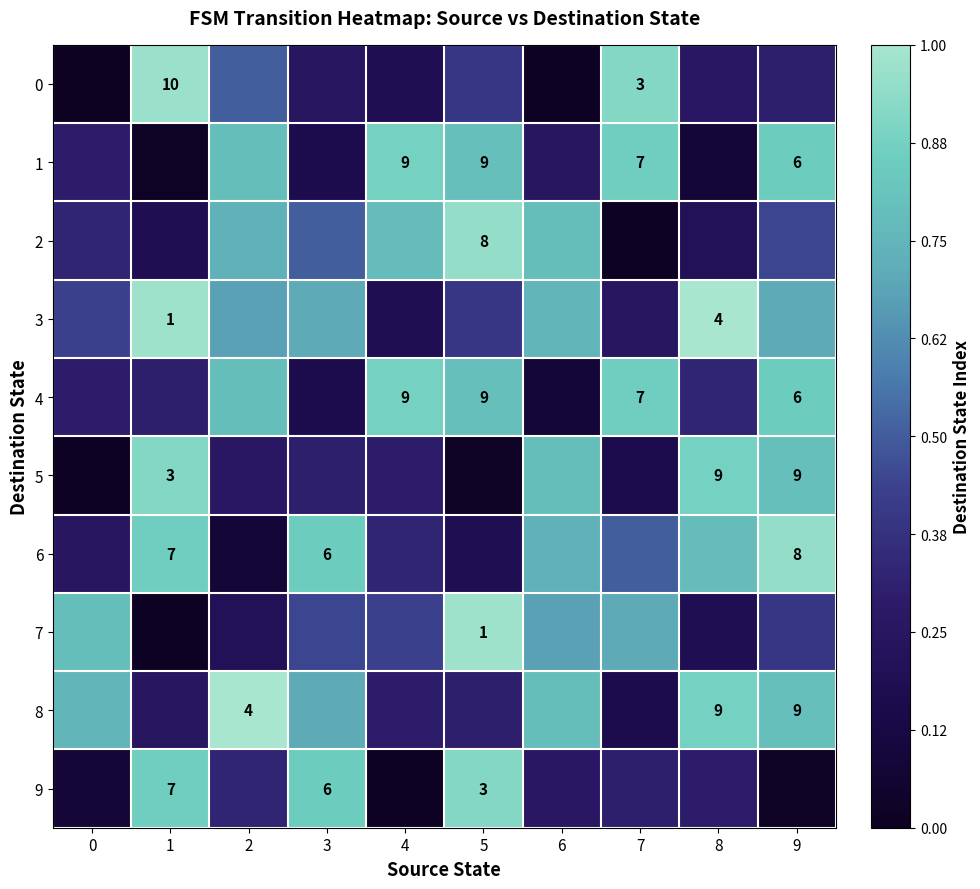

What is the average value of the 9 series?

0.4